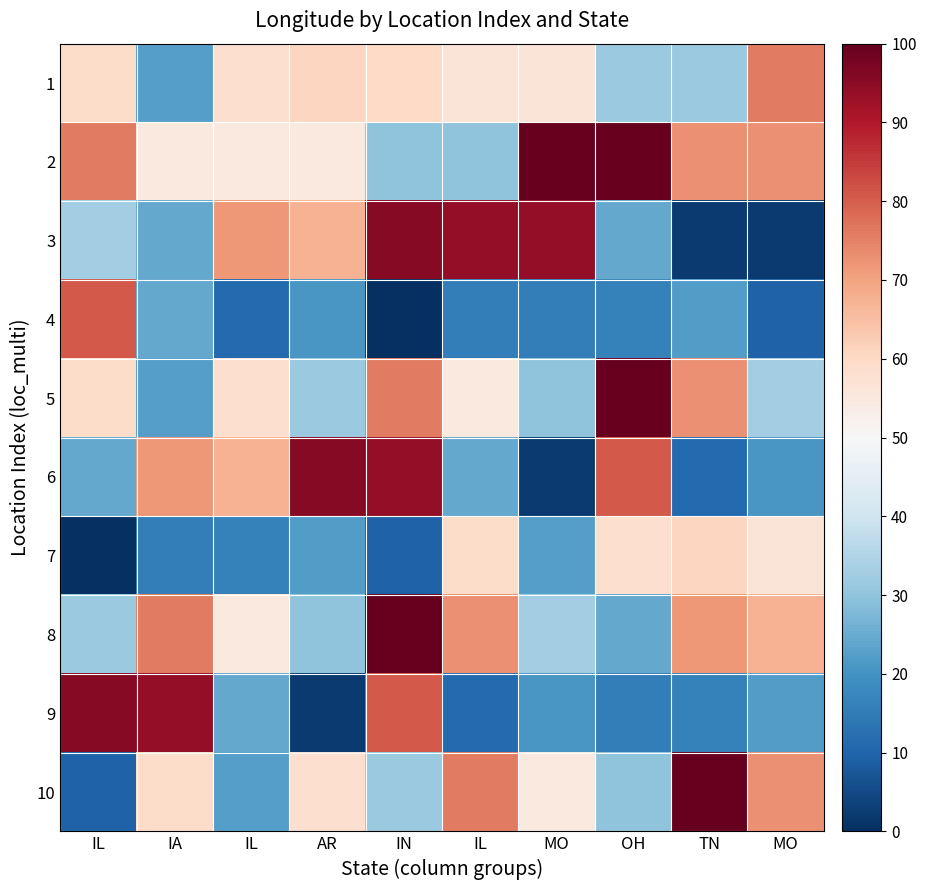

Rank the series at IA from lowest to highest value.

7, 1, 5, 3, 4, 2, 10, 6, 8, 9